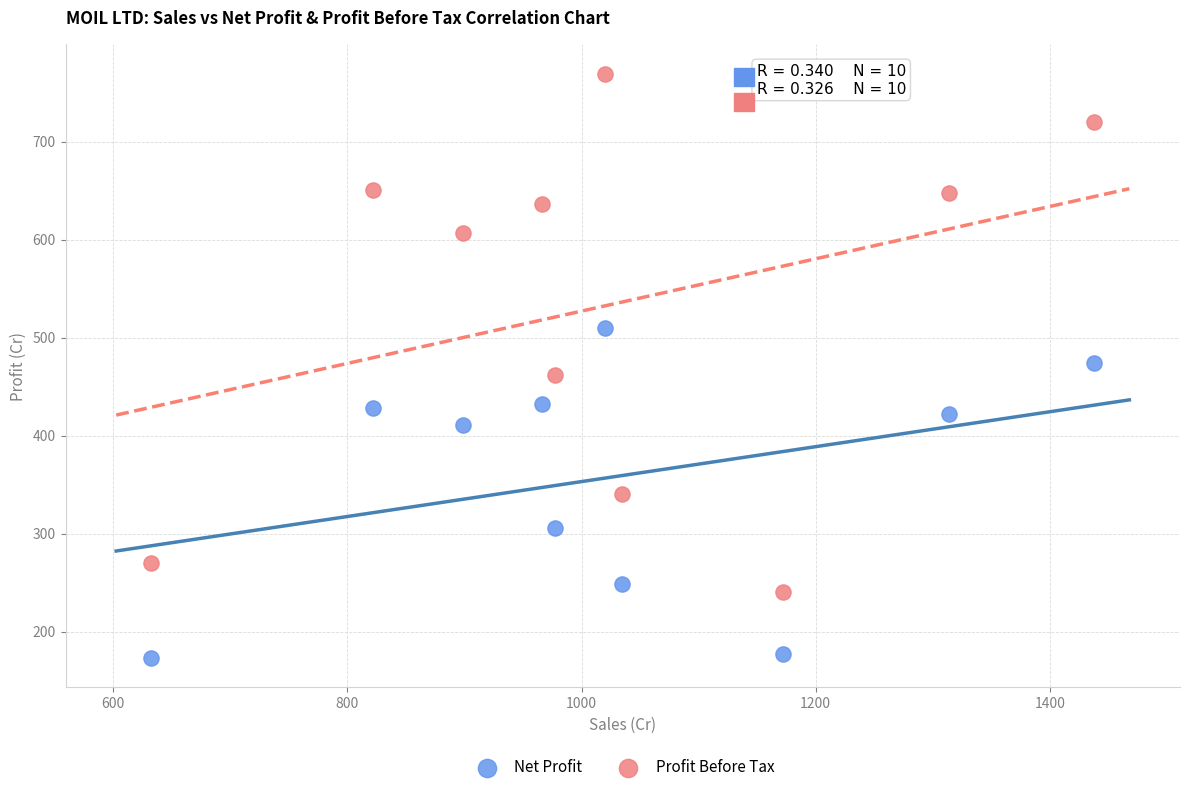

Which series reaches the maximum Y coordinate?

Profit Before Tax